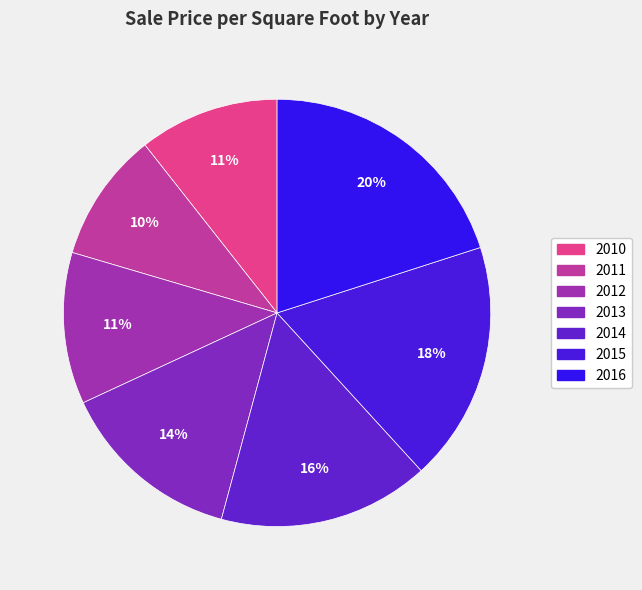

To the nearest percent, what percentage of the pie is 2015?

18%